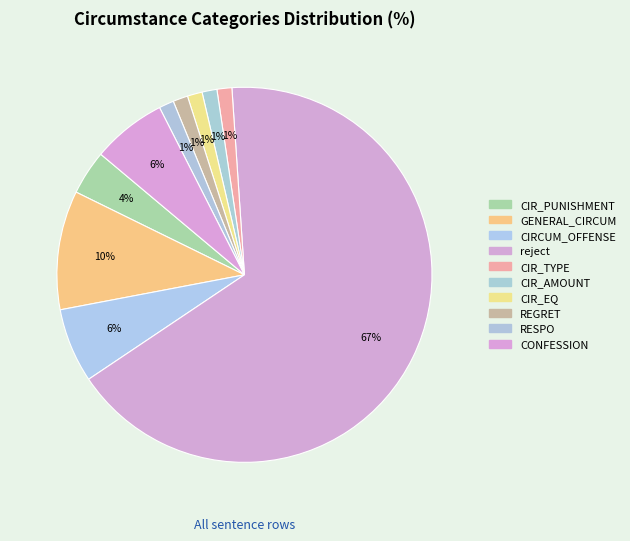

How many slices are in this pie chart?

10